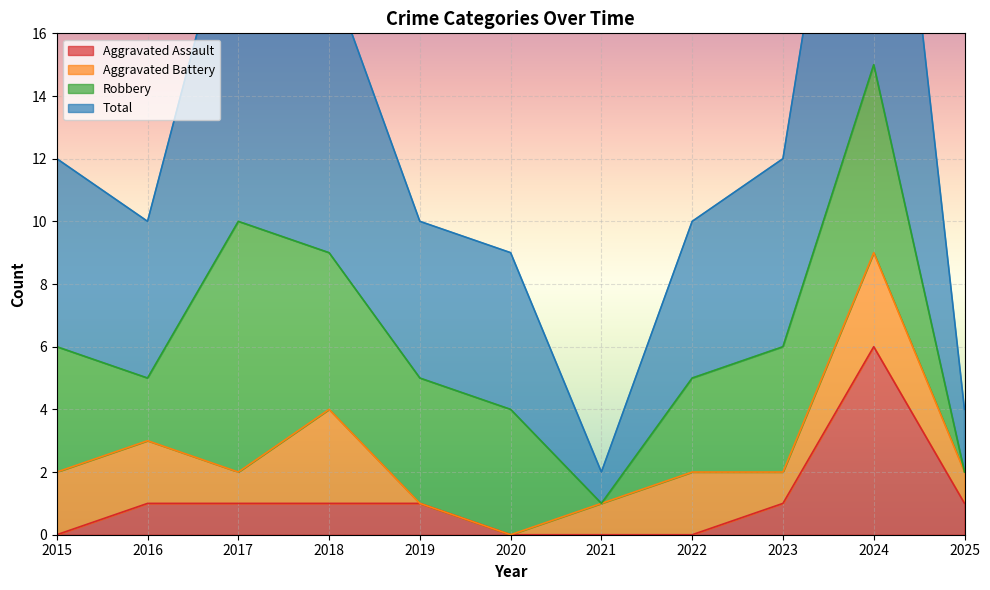

Which series has the largest range (max minus min)?

Total